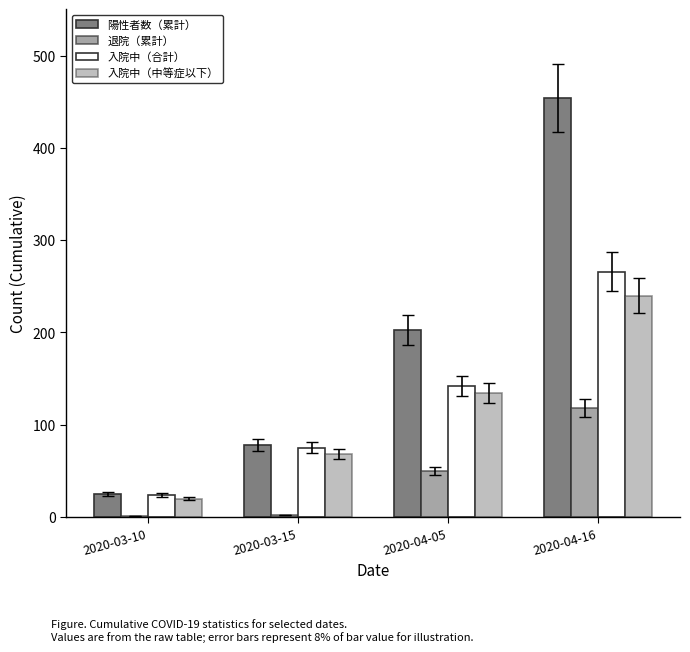

Does the chart contain stacked bars?

No